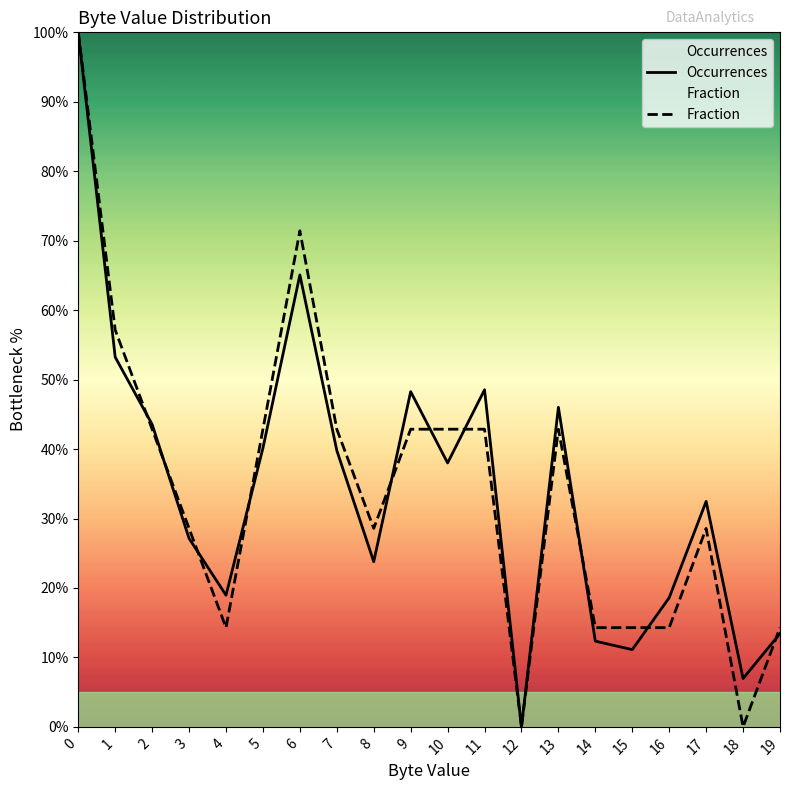

True or false: Occurrences and Fraction cross at least once.

True